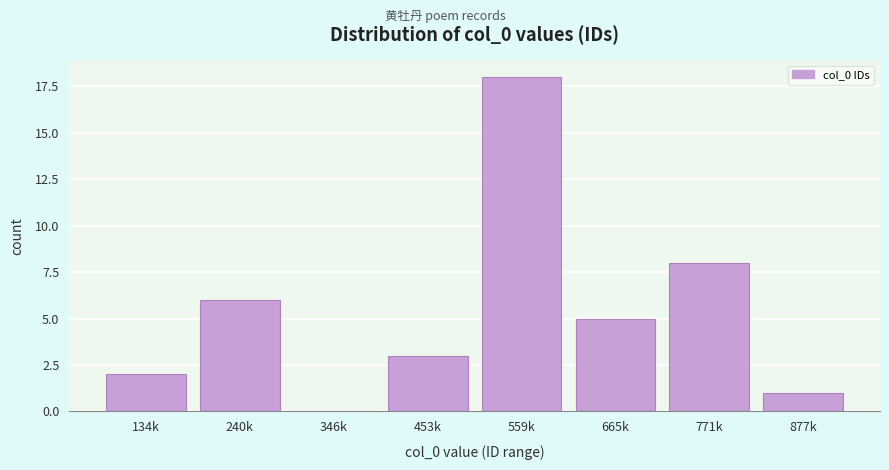

Reading left to right, what are all the values shown in this chart?

134k=2	240k=6	346k=0	453k=3	559k=18	665k=5	771k=8	877k=1